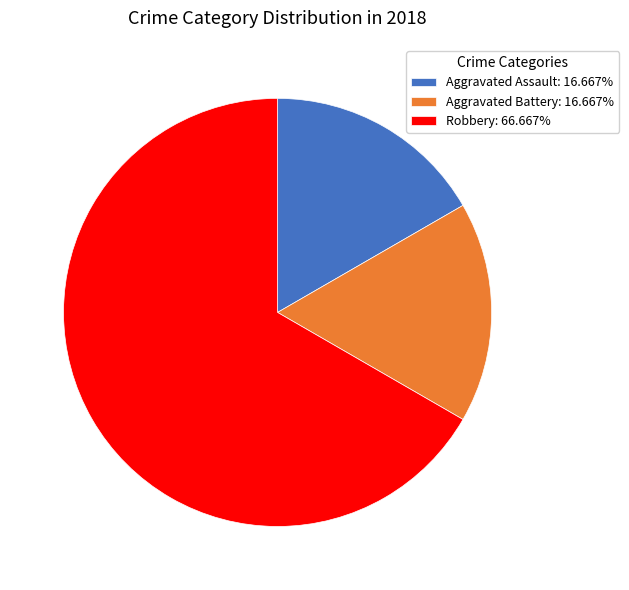

Do Aggravated Assault: 16.667% and Robbery: 66.667% together represent more than half of the pie?

Yes